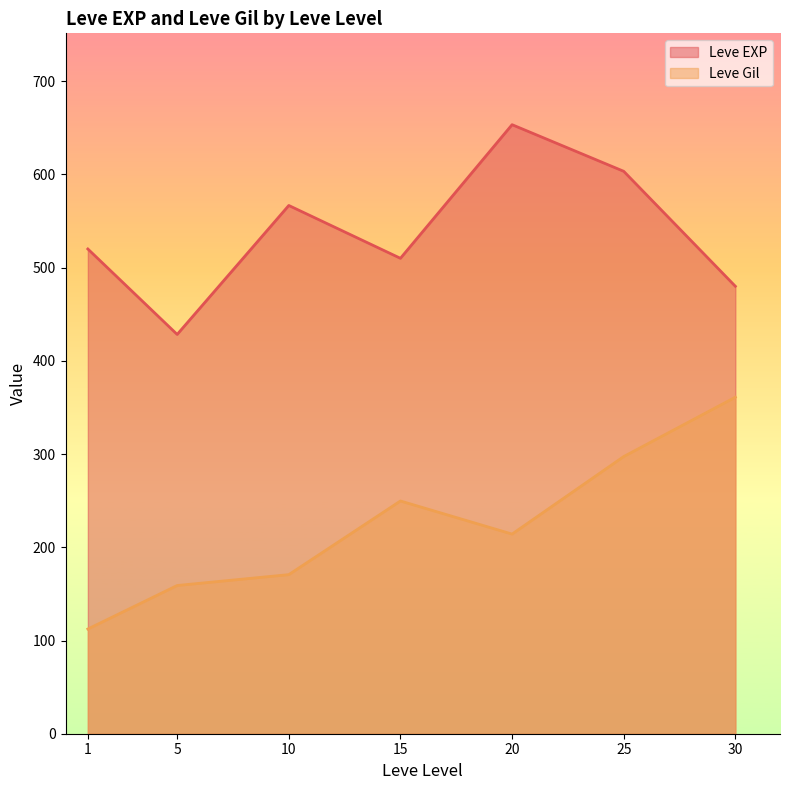

In Leve Gil, how many points are lower than both neighbors (excluding endpoints)?

1